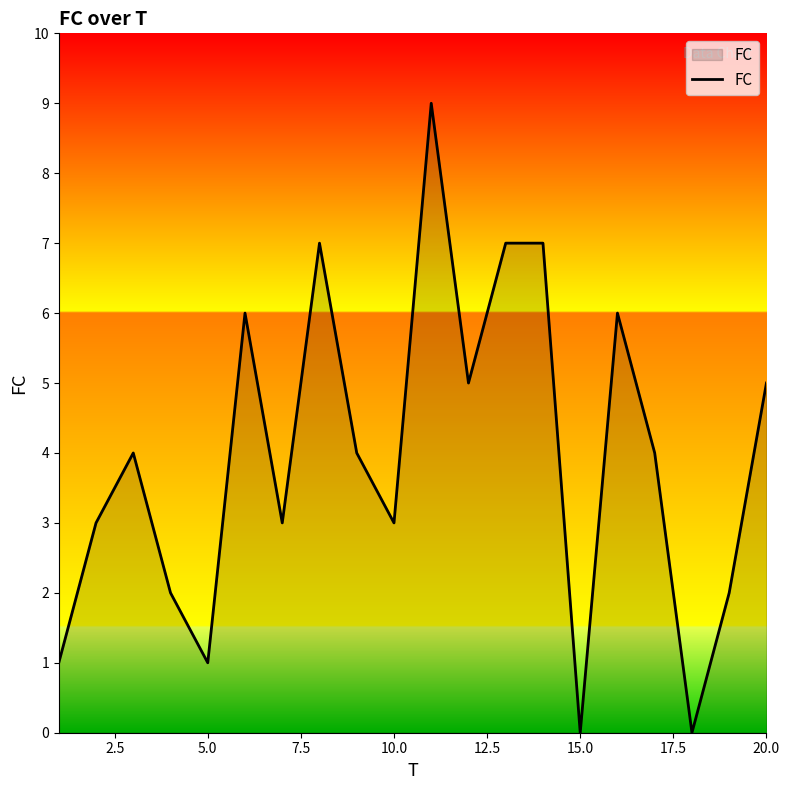

What is the difference between the maximum and minimum values?

9